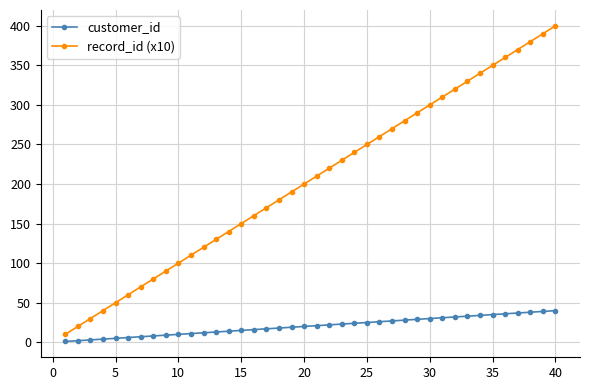

What is the average value of the record_id (x10) series?

205